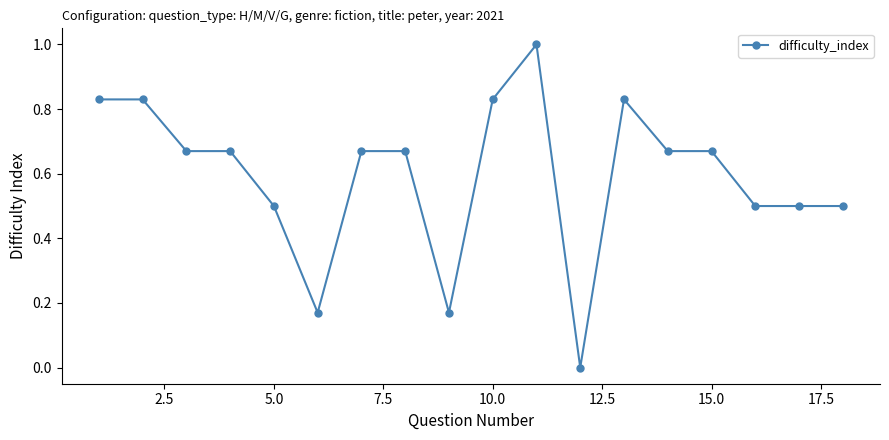

What is the average value?

0.6